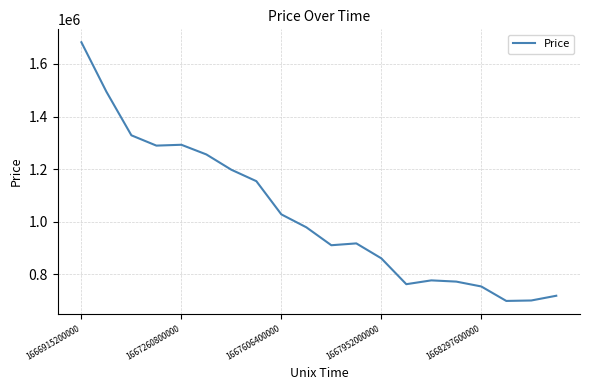

What is the difference between the maximum and minimum values?

983648